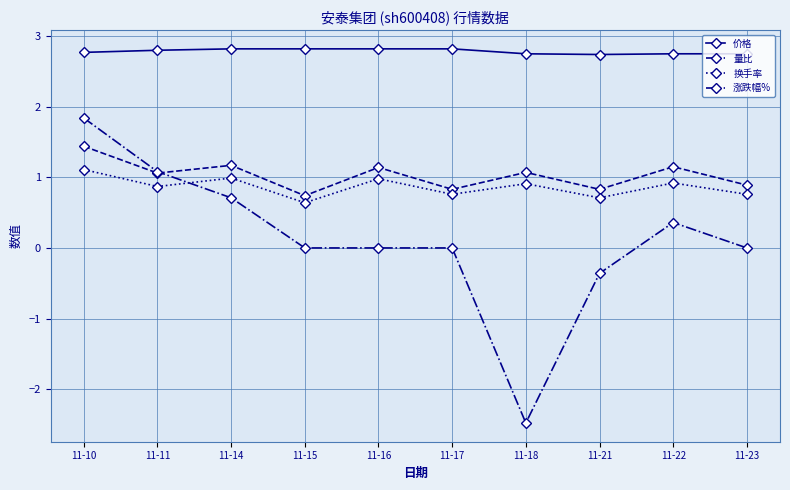

What are all the series names shown in the legend?

价格, 量比, 换手率, 涨跌幅%